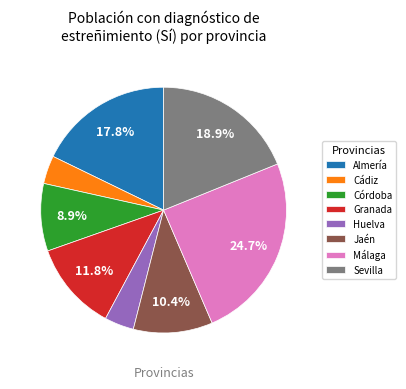

Is there any slice that represents more than half of the pie?

No